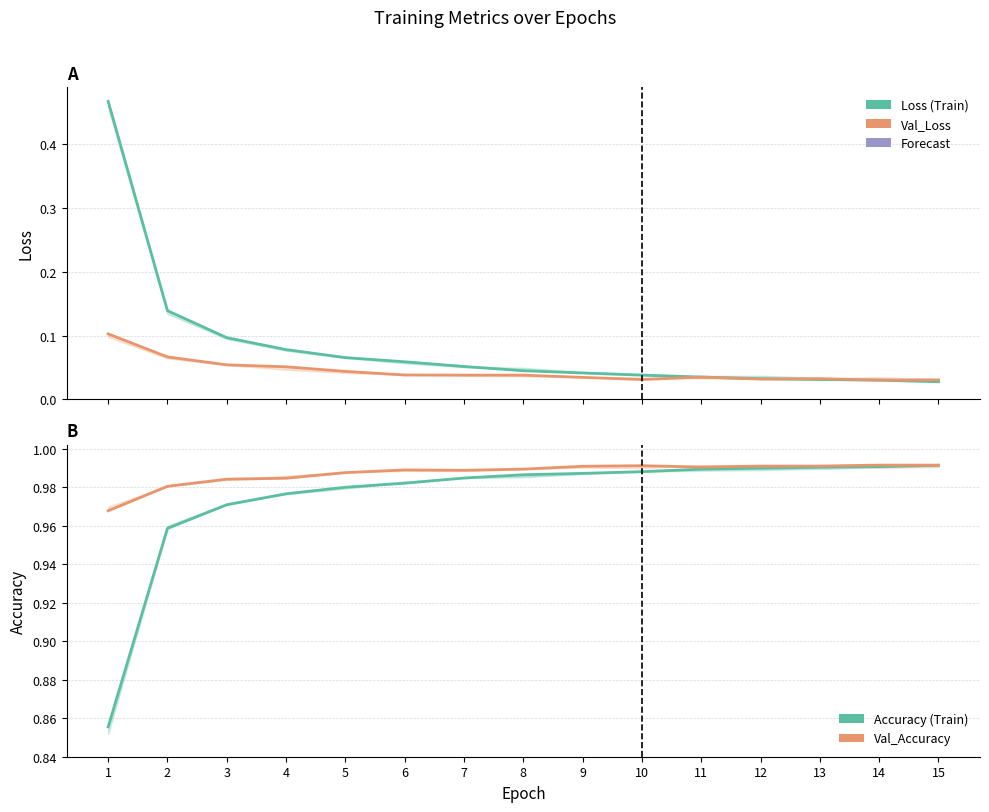

Rank the series at 5 from highest to lowest value.

Val_Accuracy, Accuracy, Loss, Val_Loss